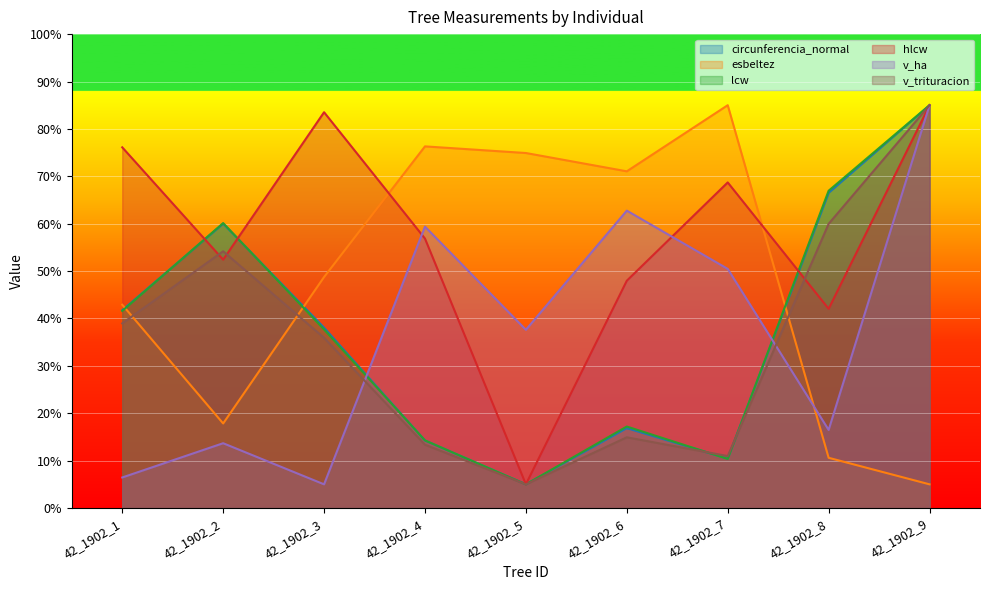

Between 42_1902_3 and 42_1902_5, which series saw the biggest shift?

hlcw